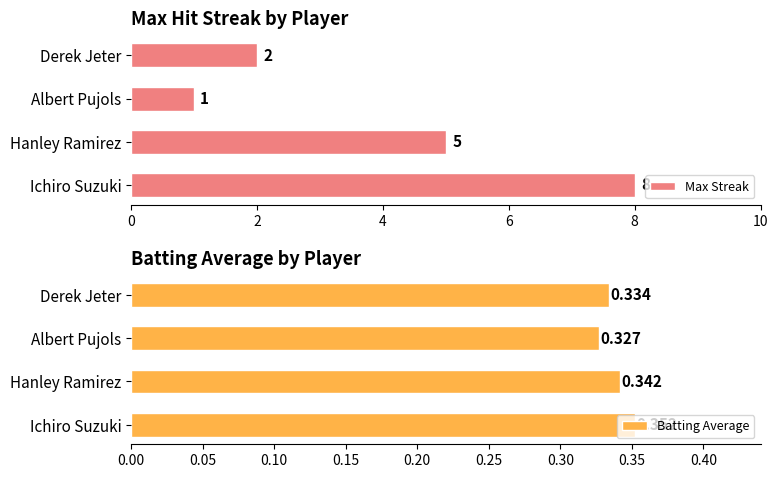

At which label does Max Streak reach its minimum?

Albert Pujols